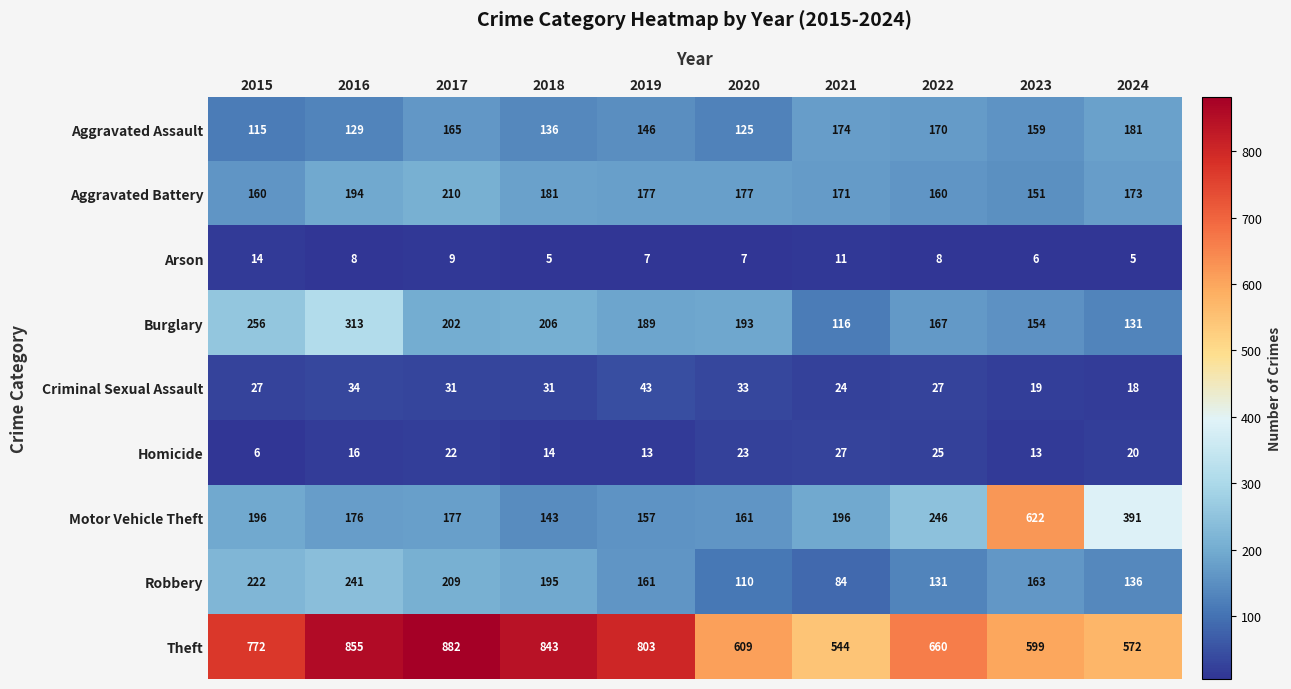

The Aggravated Assault series shows 146 at 2019. True or false?

True